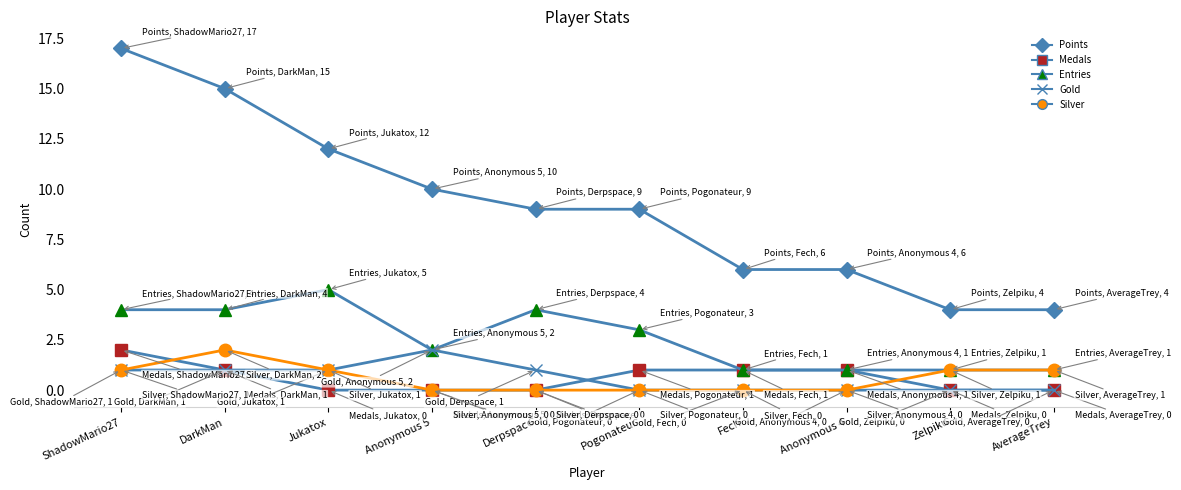

How many distinct data groups are displayed?

5